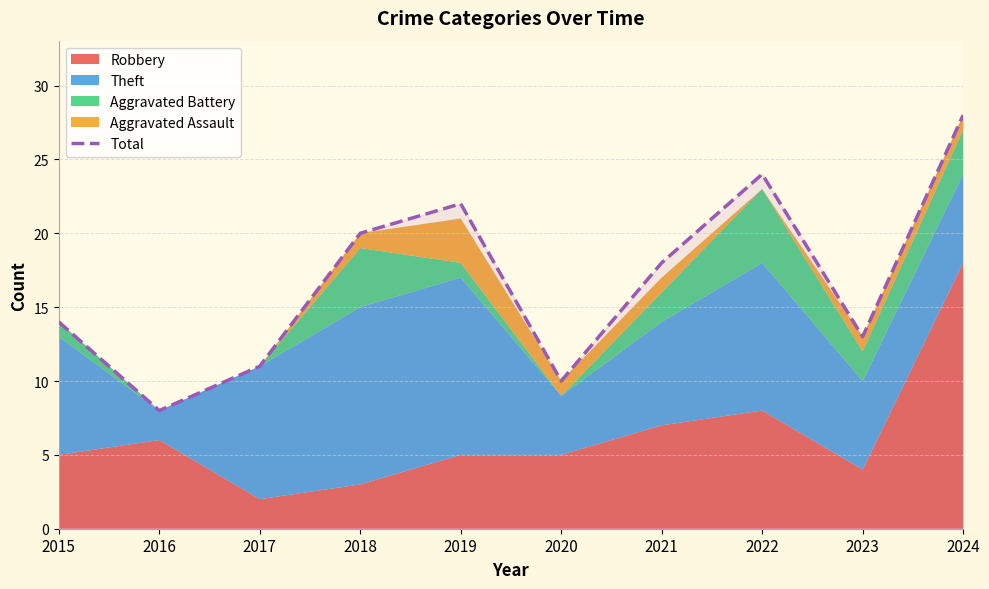

What is the change in value from 2015 to 2018?

+6